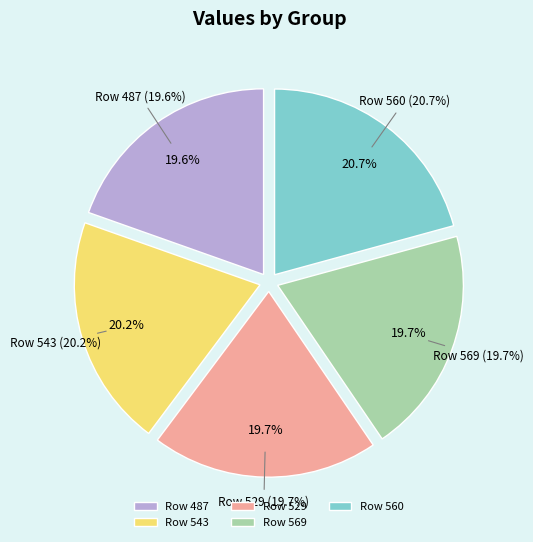

Does 543 account for over 50% of the chart?

No